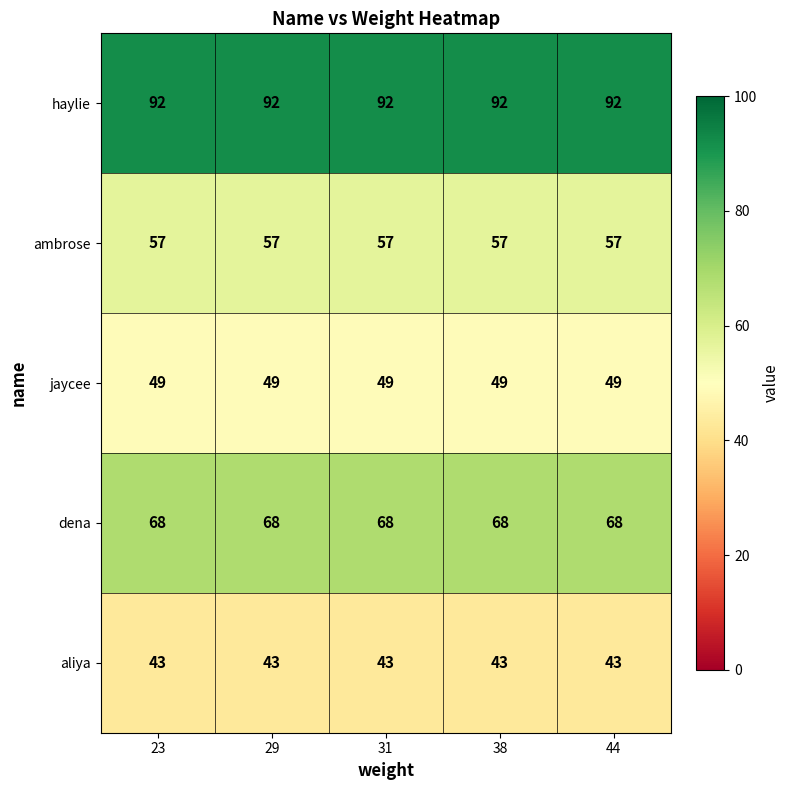

The aliya series shows 74 at 44. True or false?

False